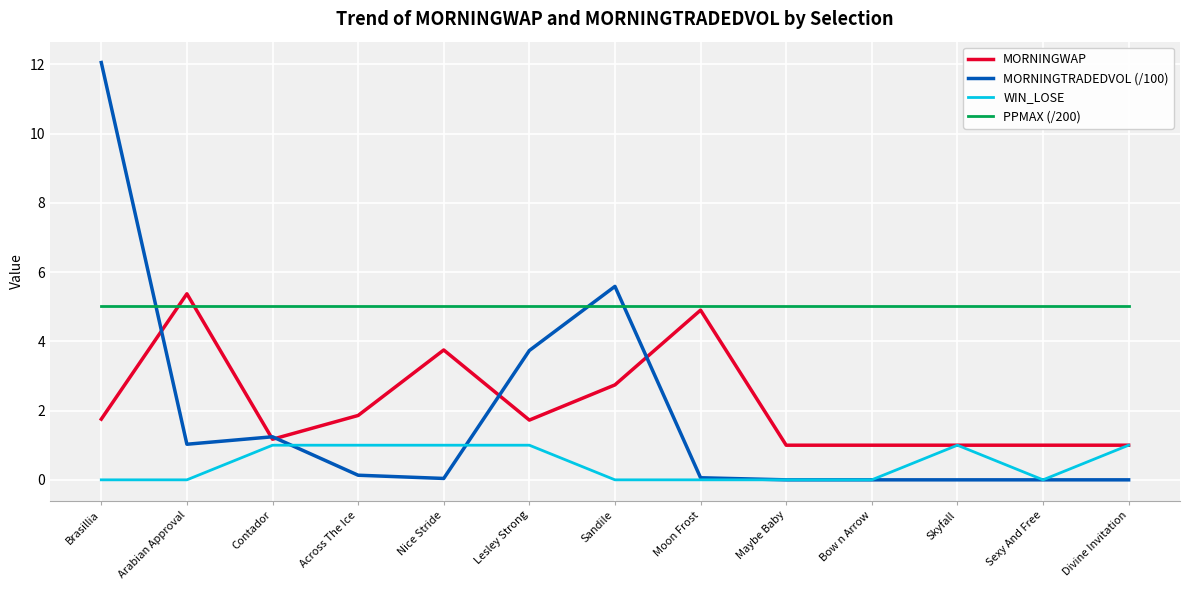

The value of MORNINGTRADEDVOL (/100) at Sexy And Free is 5.1. True or false?

False